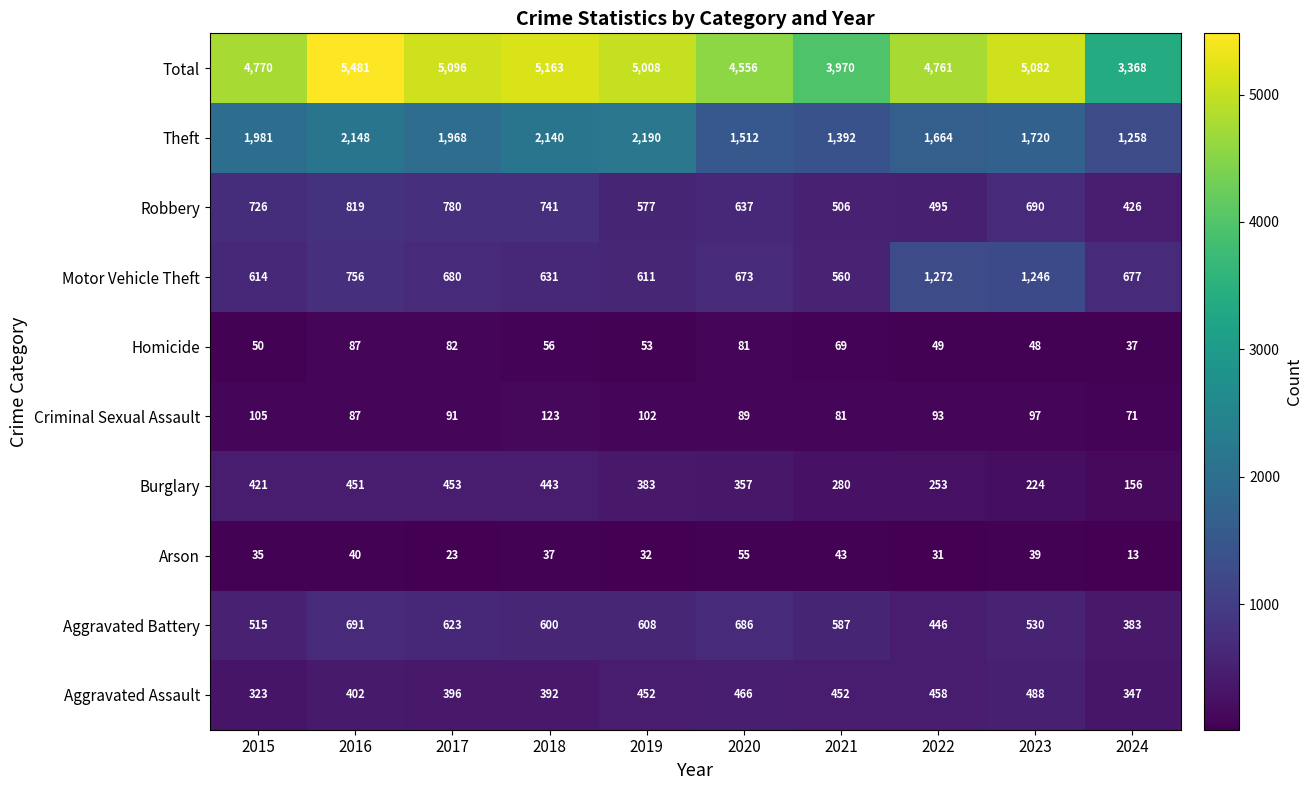

At 2015, list the series in order from smallest to largest.

Arson, Homicide, Criminal Sexual Assault, Aggravated Assault, Burglary, Aggravated Battery, Motor Vehicle Theft, Robbery, Theft, Total